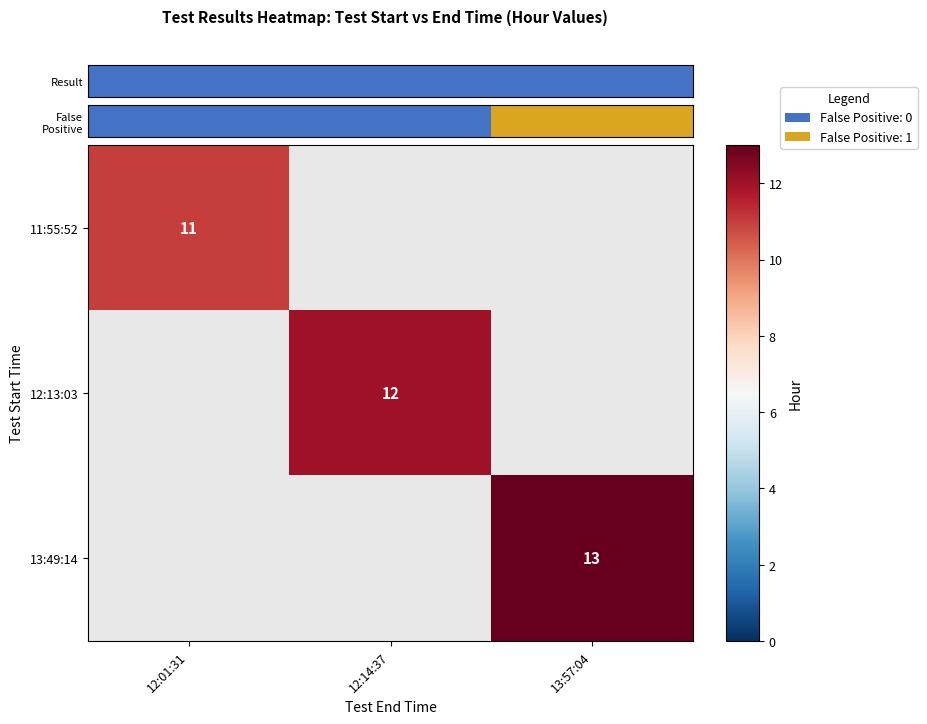

The 12:13:03 series shows 18.6 at 12:14:37. True or false?

False